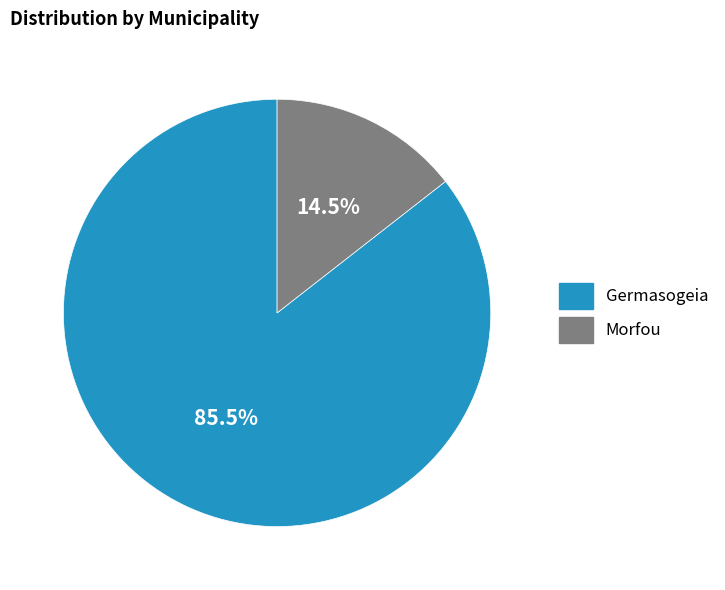

Does Morfou account for over 50% of the chart?

No